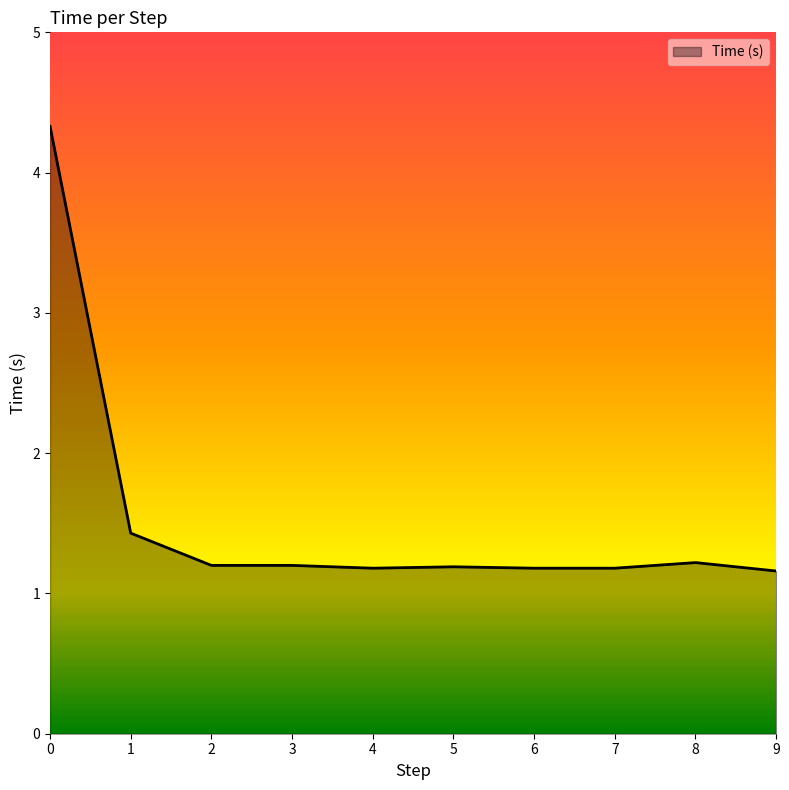

What is the greatest value displayed?

4.3